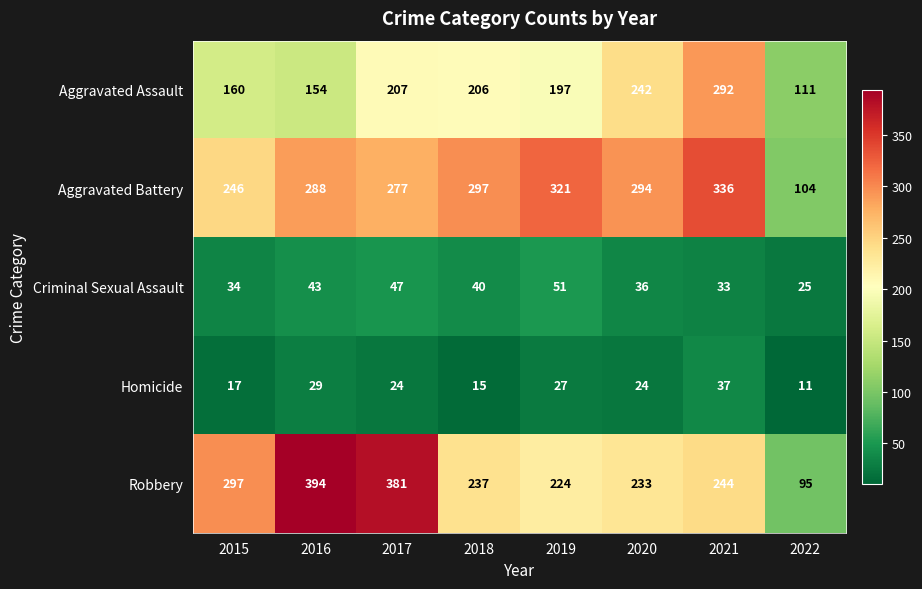

Which series has the largest range (max minus min)?

Robbery